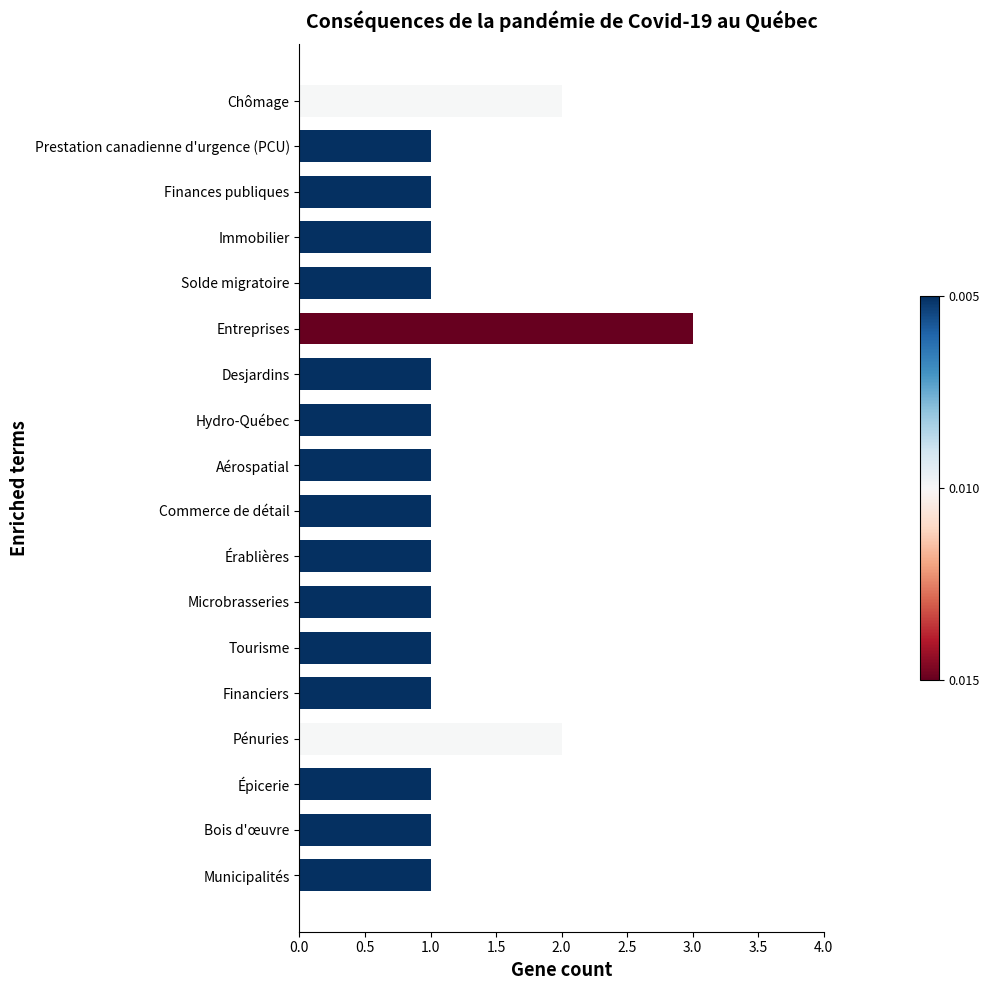

Count the values in the range 1 to 2.

17